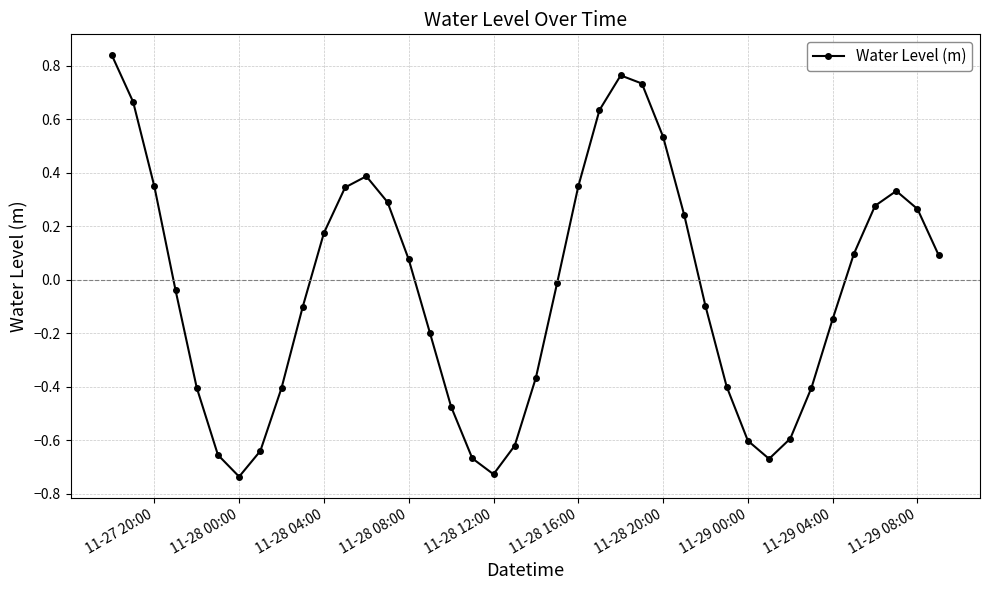

What is the value of the 16th point from the left?

-0.2